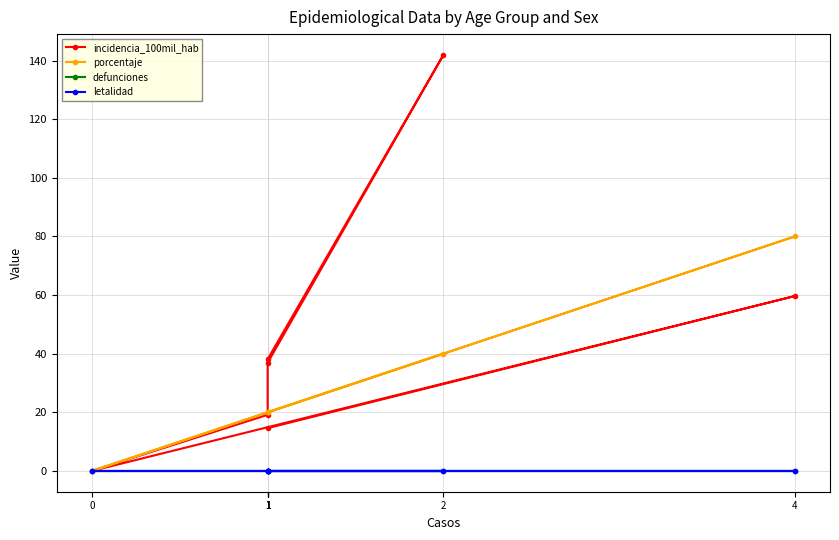

What is the total value across all series at 1?

56.9